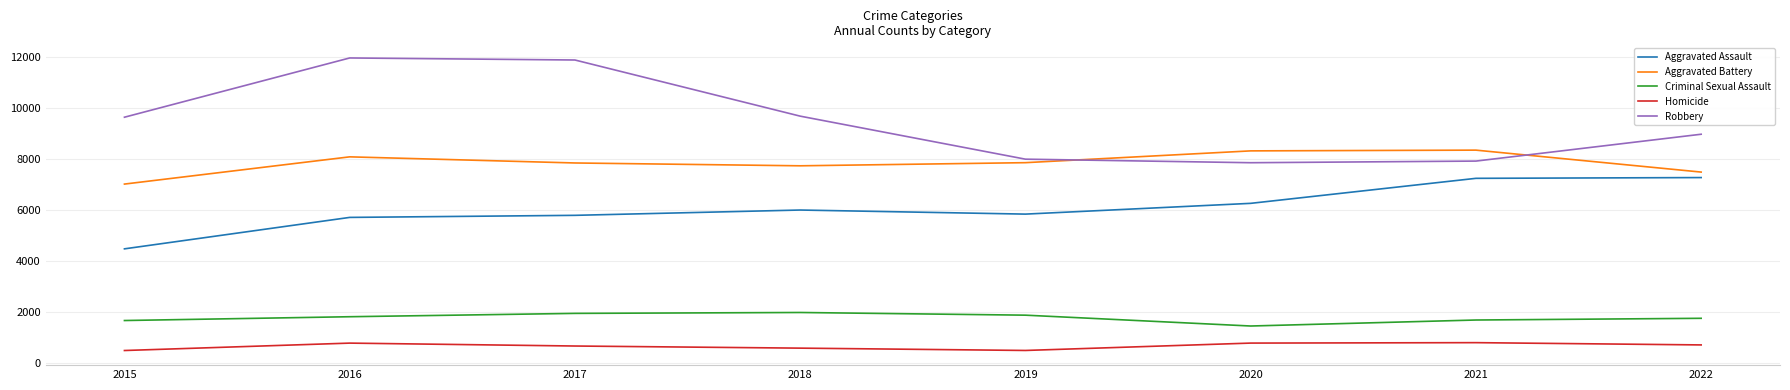

What are all the series names shown in the legend?

Aggravated Assault, Aggravated Battery, Criminal Sexual Assault, Homicide, Robbery